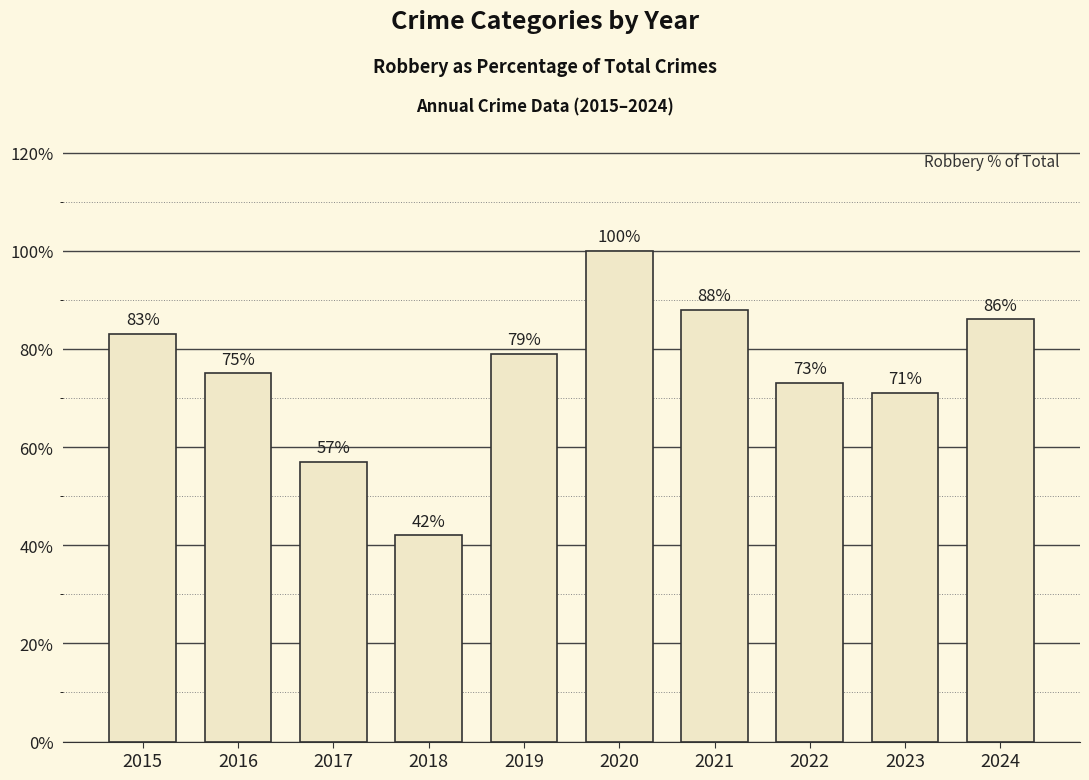

What value does the data have at 2020, to the nearest 5?

100